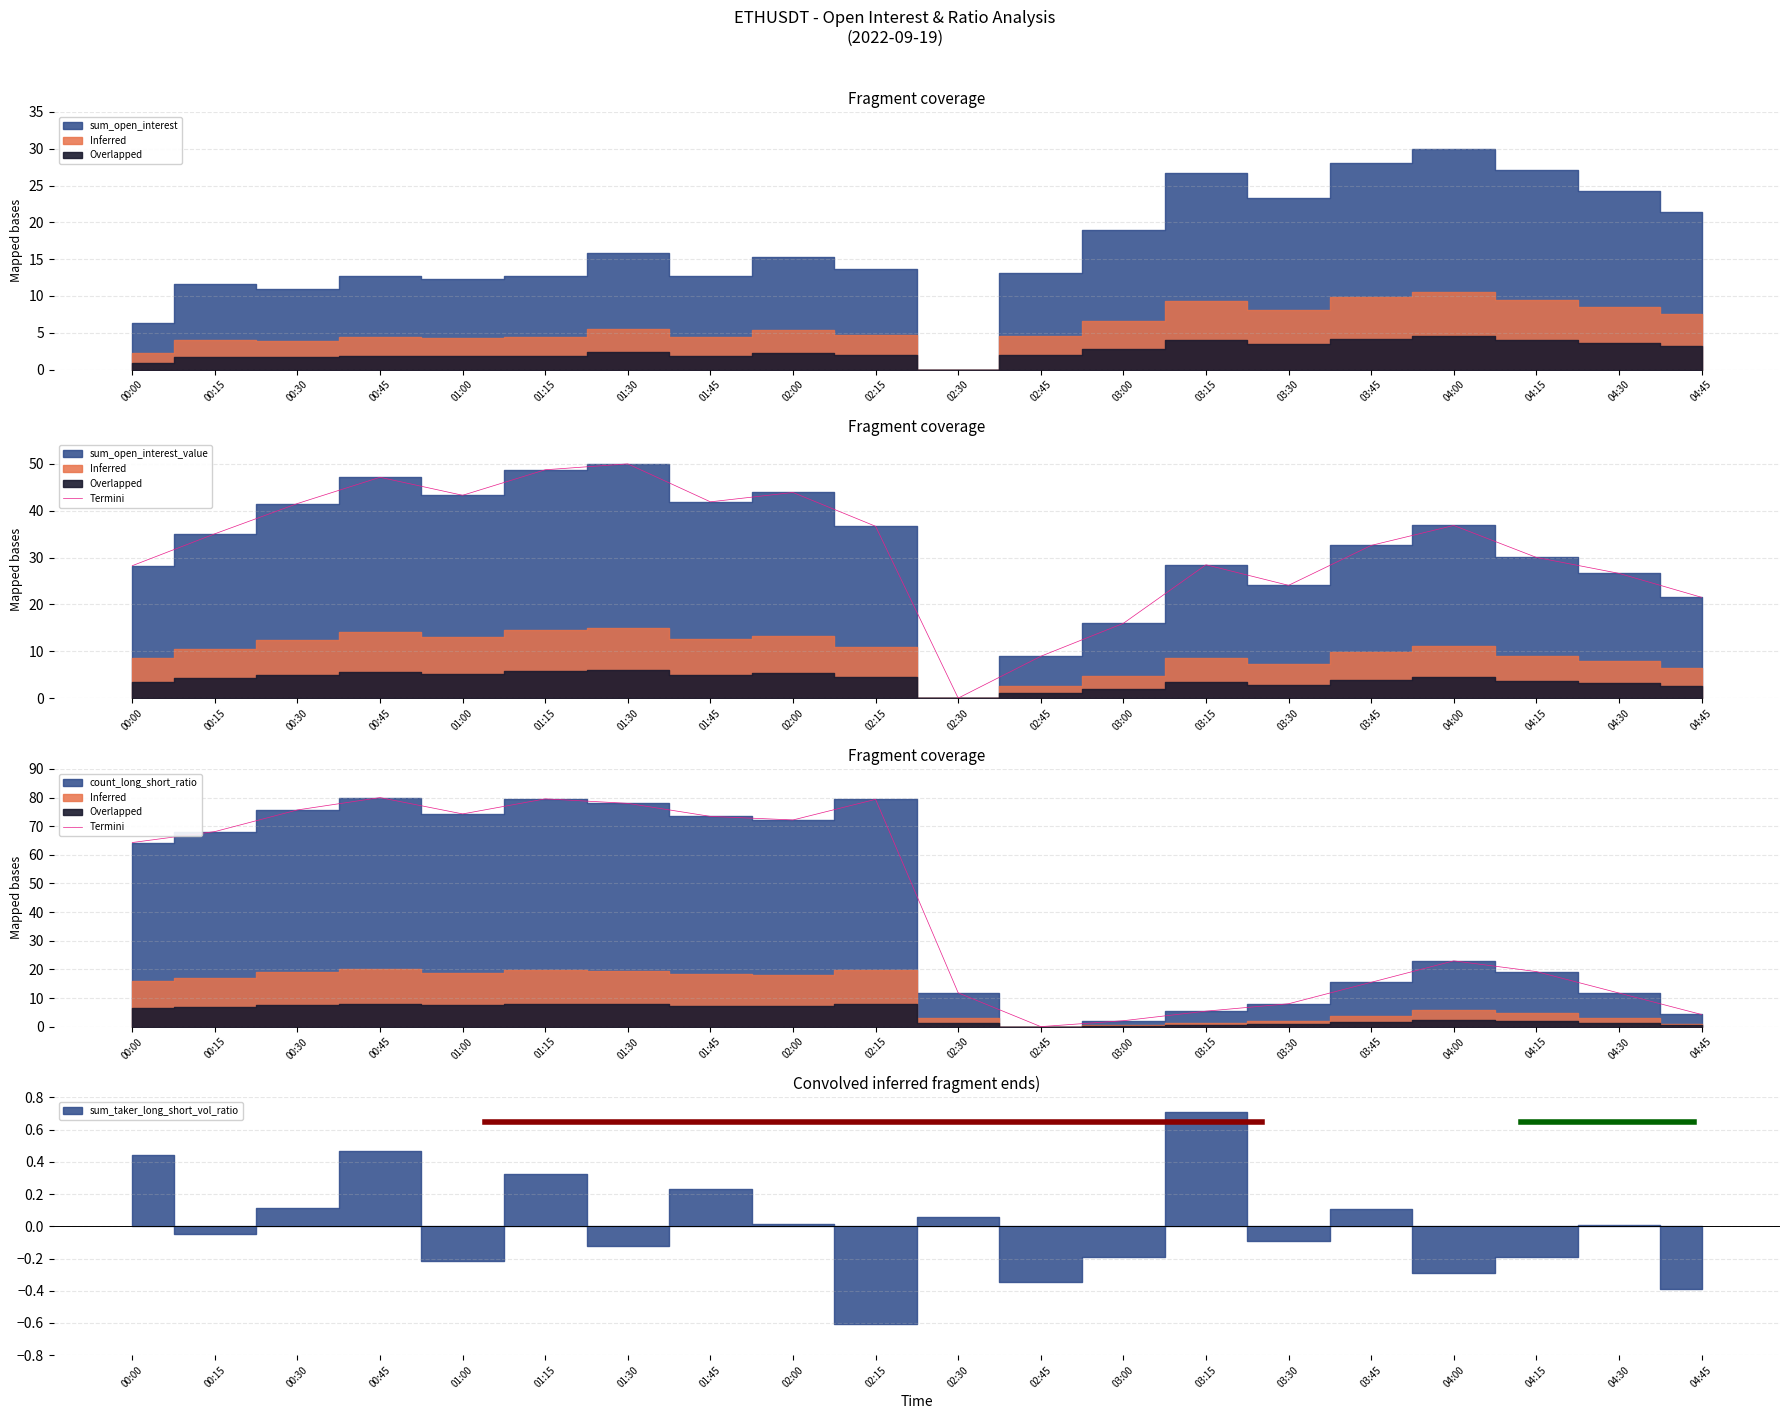

What is the difference between the maximum and minimum values?

80.0